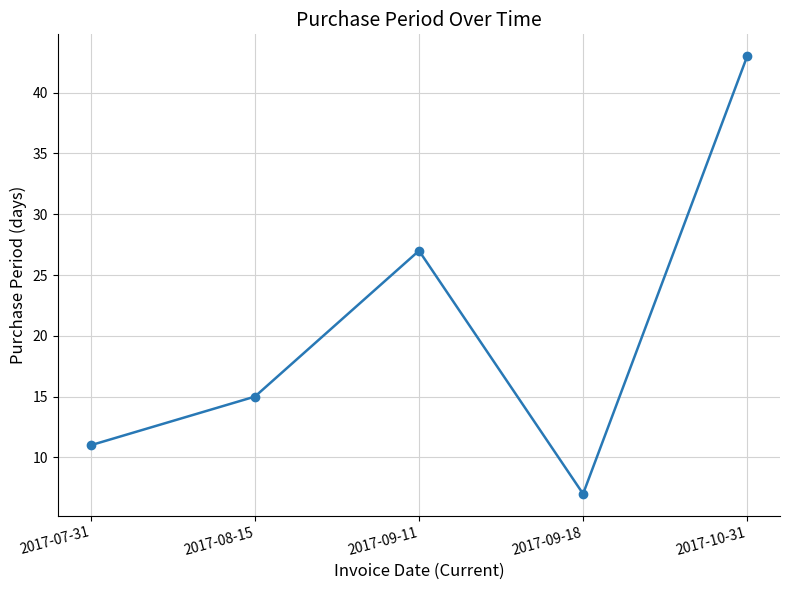

What position from the right is 2017-10-31?

1